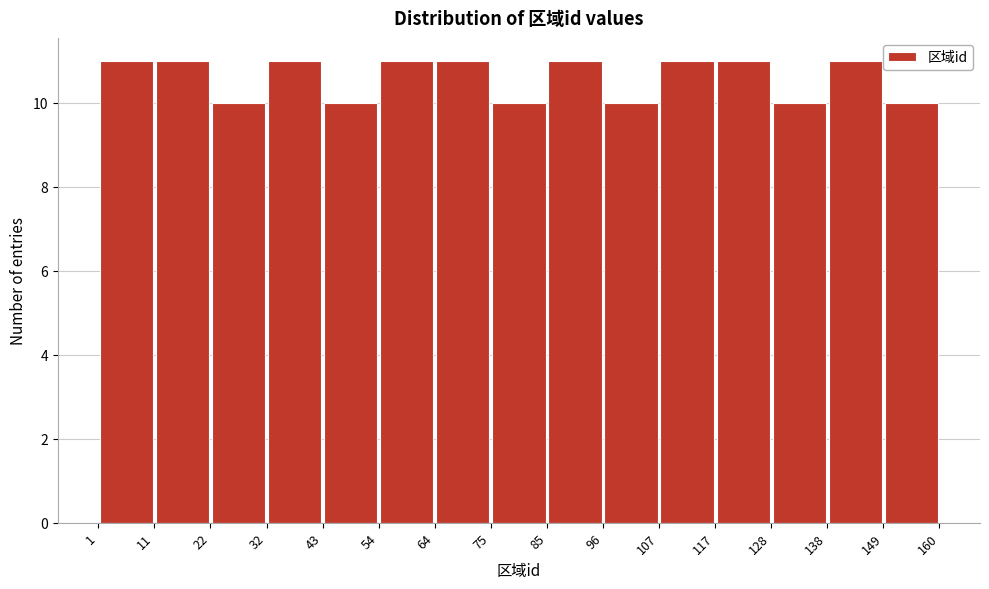

Reading left to right, transcribe this chart: for each bar, give the range it covers on the x-axis and its height. The values are not printed on the chart, so give them approximately, as read against the axis.

1 to 11: 11
11 to 22: 11
22 to 32: 10
32 to 43: 11
43 to 54: 10
54 to 64: 11
64 to 75: 11
75 to 85: 10
85 to 96: 11
96 to 107: 10
107 to 117: 11
117 to 128: 11
128 to 138: 10
138 to 149: 11
149 to 160: 10